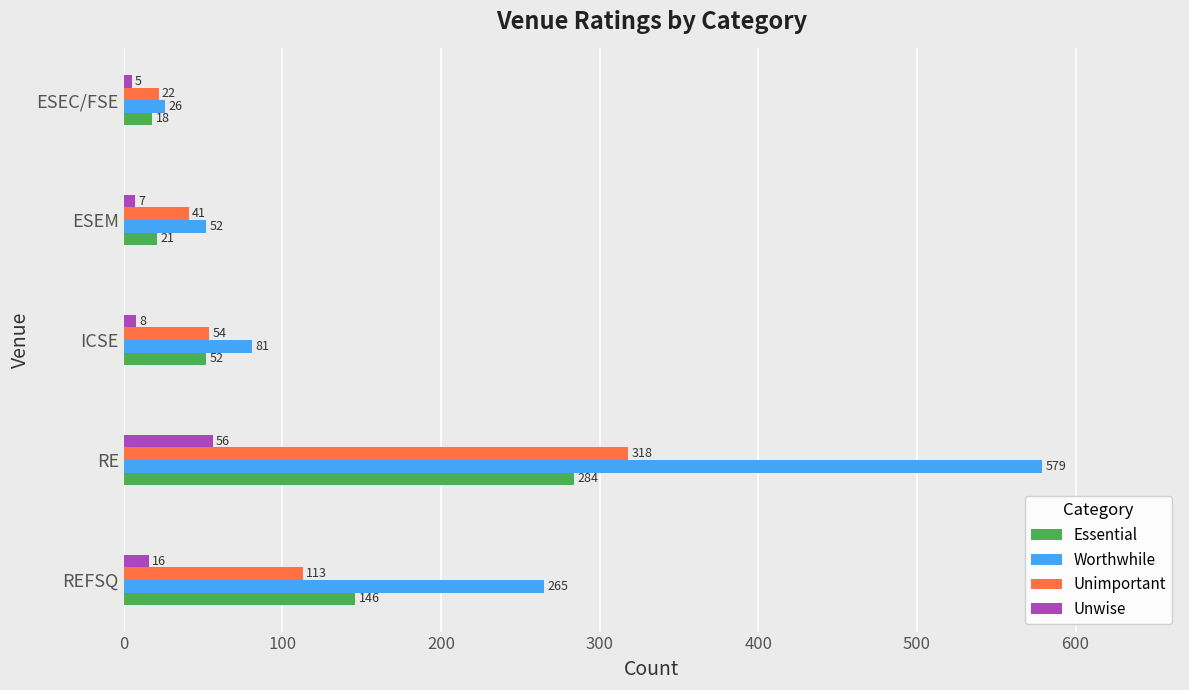

Which series changed the most between REFSQ and ESEM?

Worthwhile